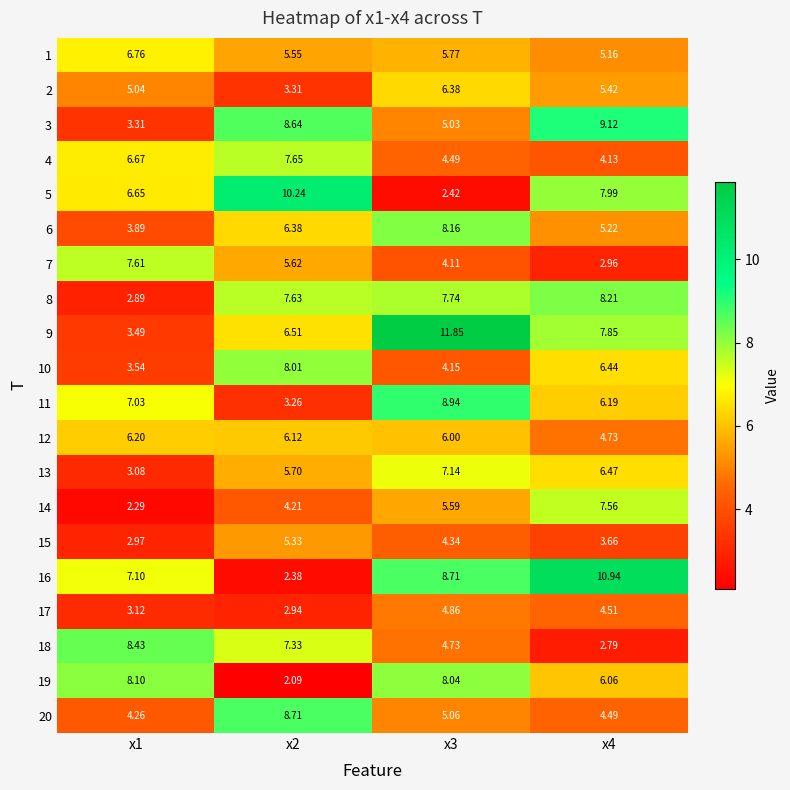

Is the value of 15 at x4 greater than the value of 10 at x2?

No